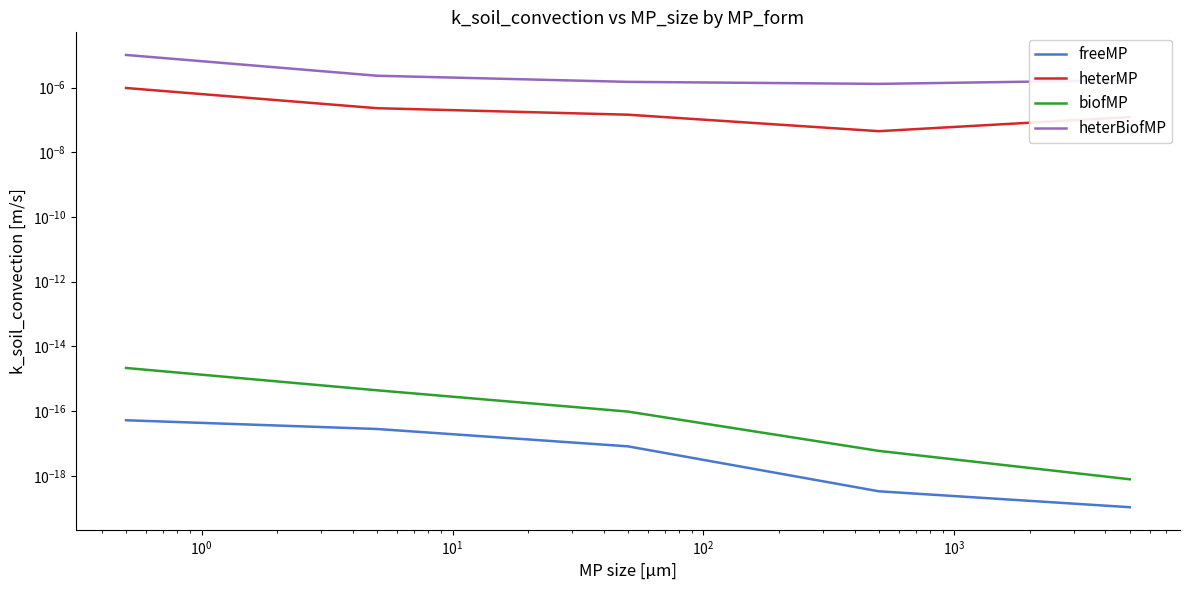

What are all the series names shown in the legend?

freeMP, heterMP, biofMP, heterBiofMP